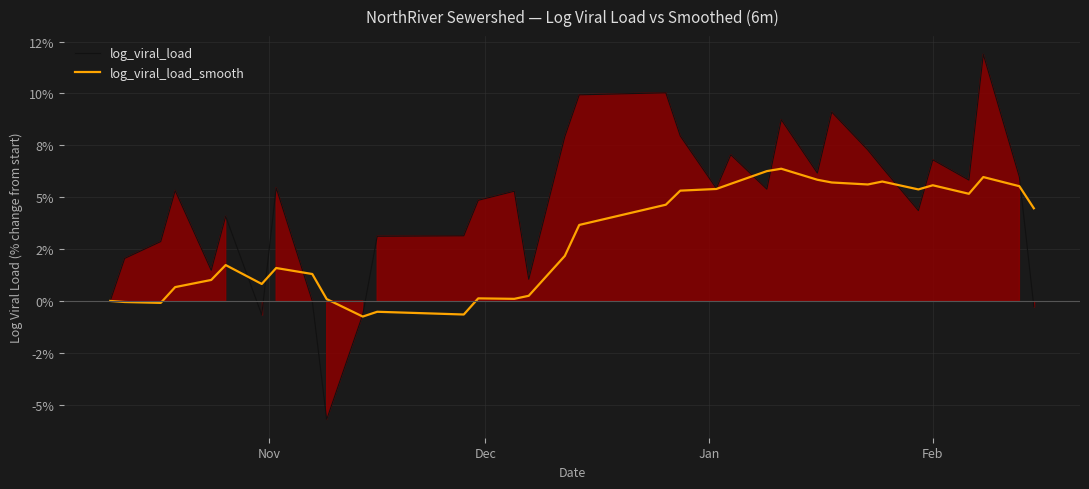

Which series has the widest spread of values?

log_viral_load